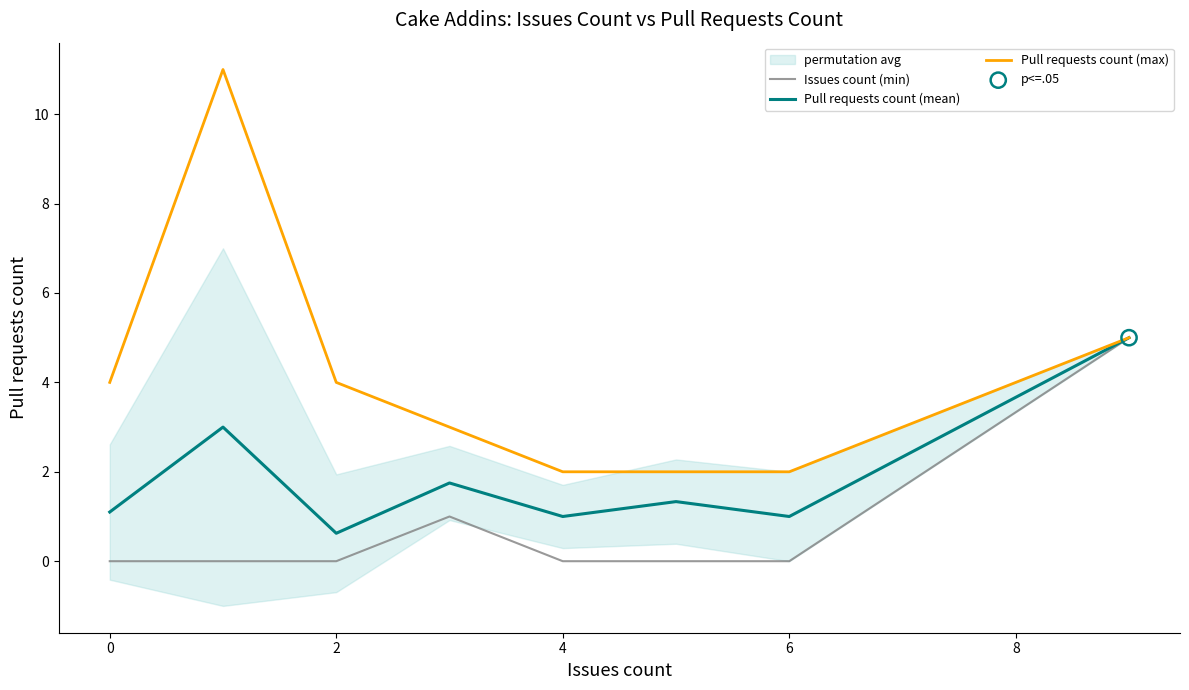

What is the highest value of the Pull requests count (max) series?

11.0